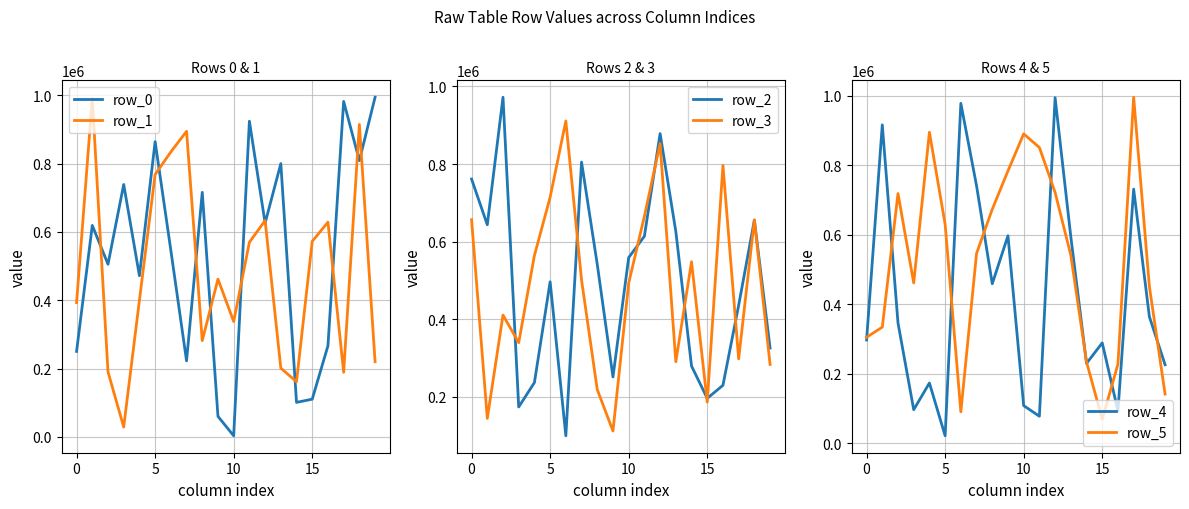

What is the minimum value for row_3?

112311